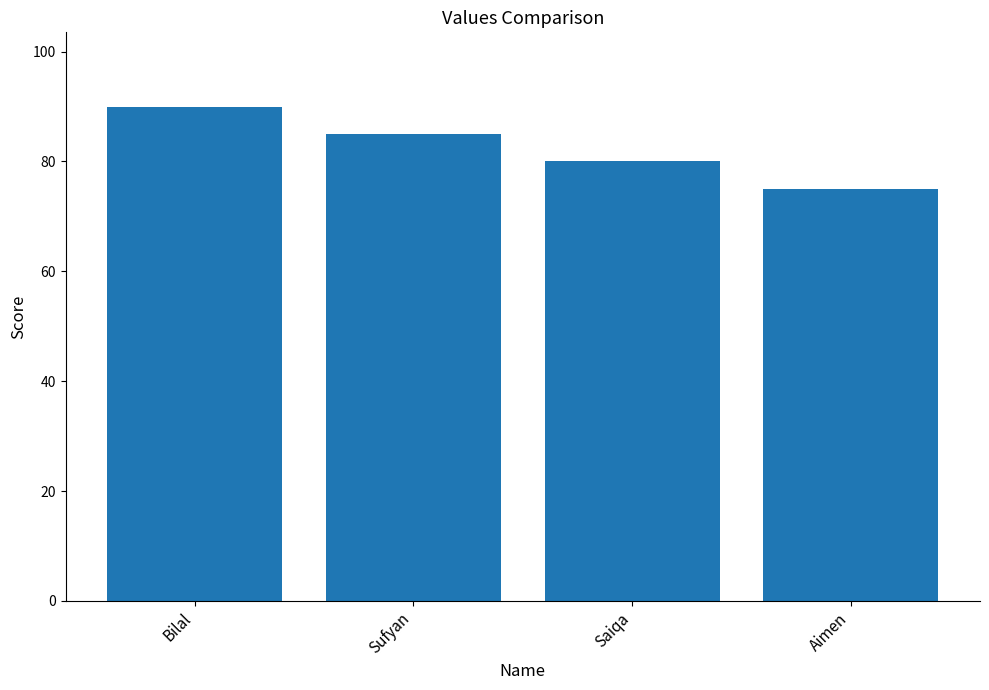

Which has a higher value, Aimen or Saiqa?

Saiqa